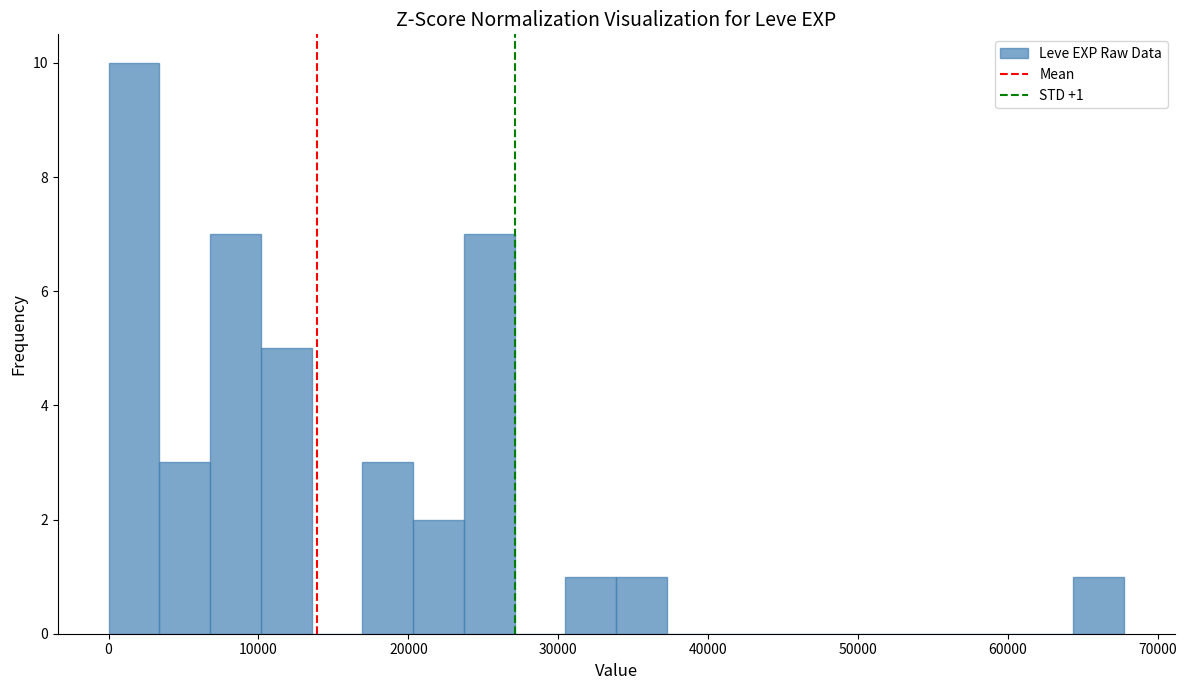

Read against the x-axis, roughly where is the centre of the tallest bar?

2000